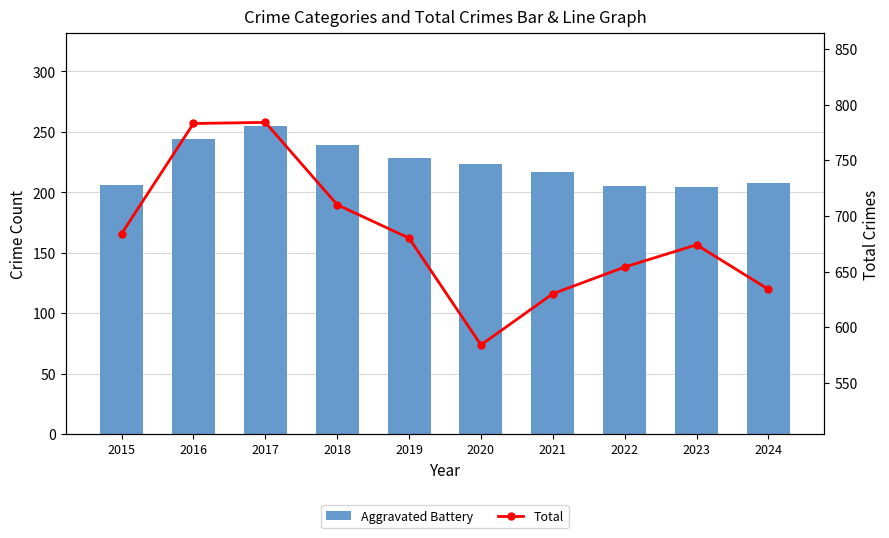

Which series changed the most between 2016 and 2021?

Total